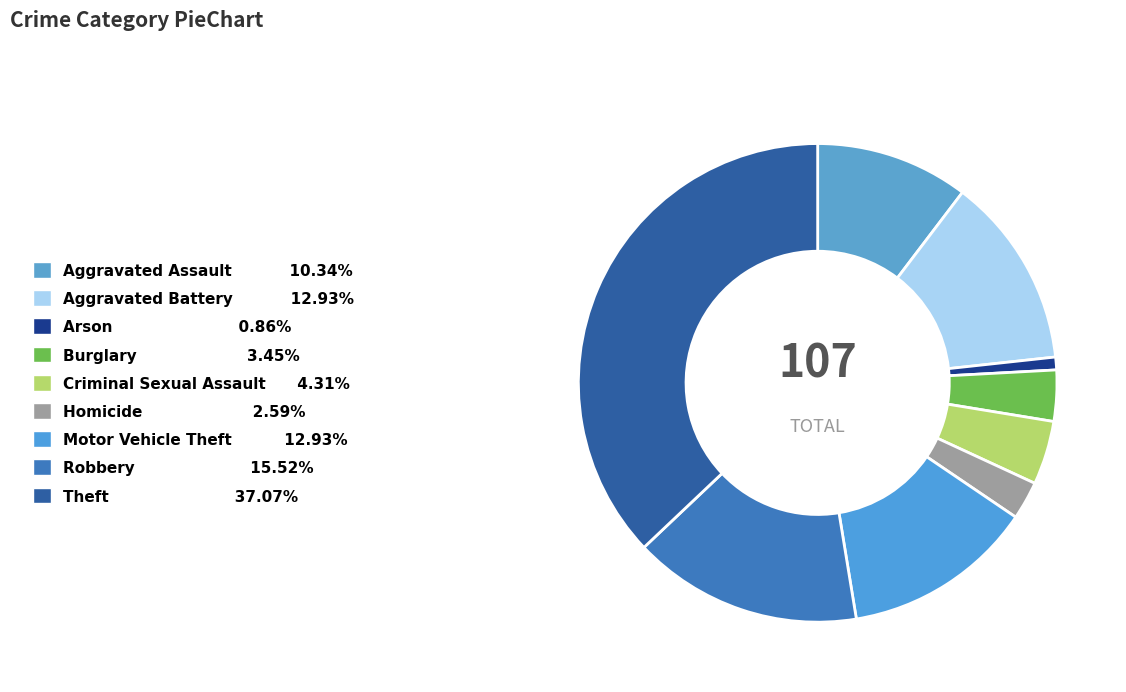

What is the change in value from Burglary to Robbery?

+14